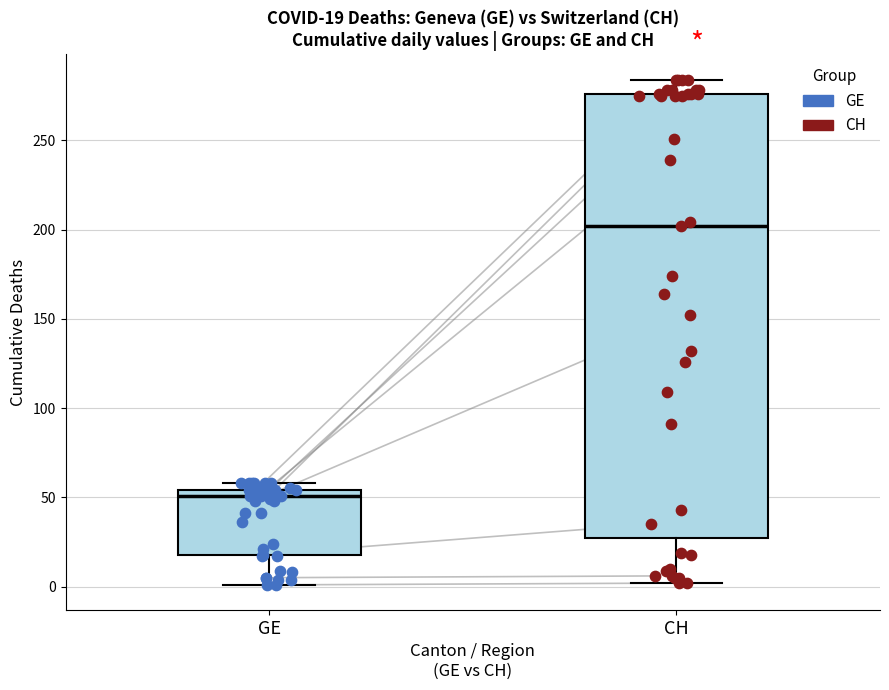

Which box has the lowest median line?

GE